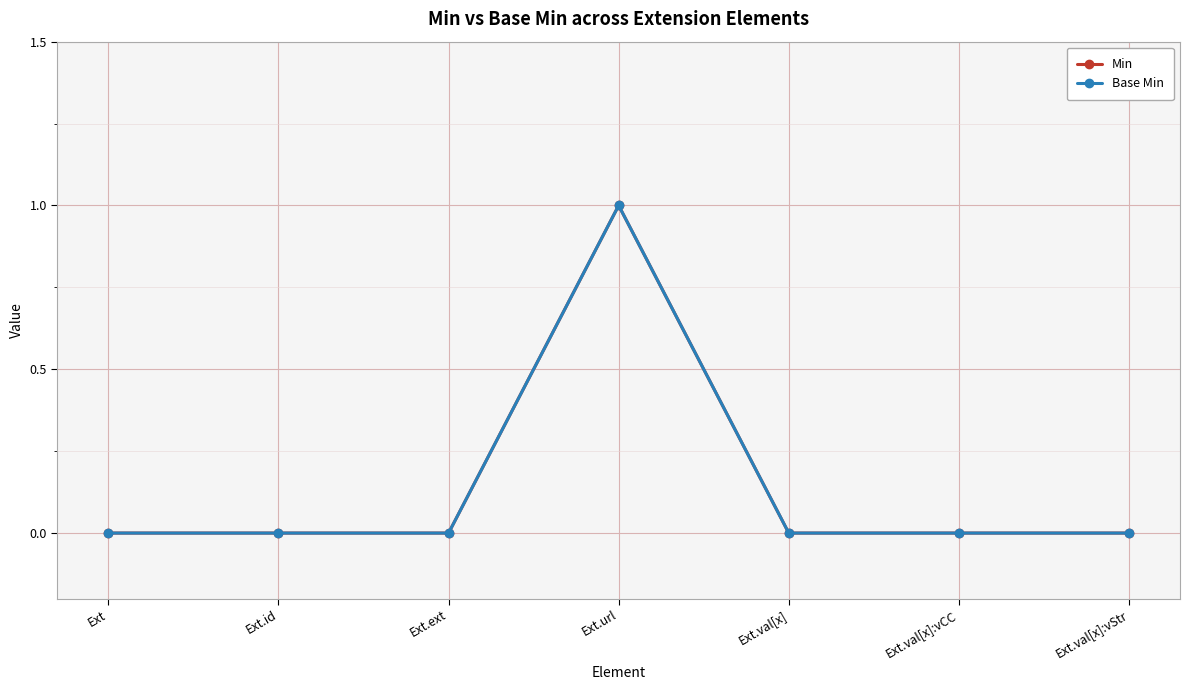

The value of Base Min at Ext.val[x] is -1. True or false?

False